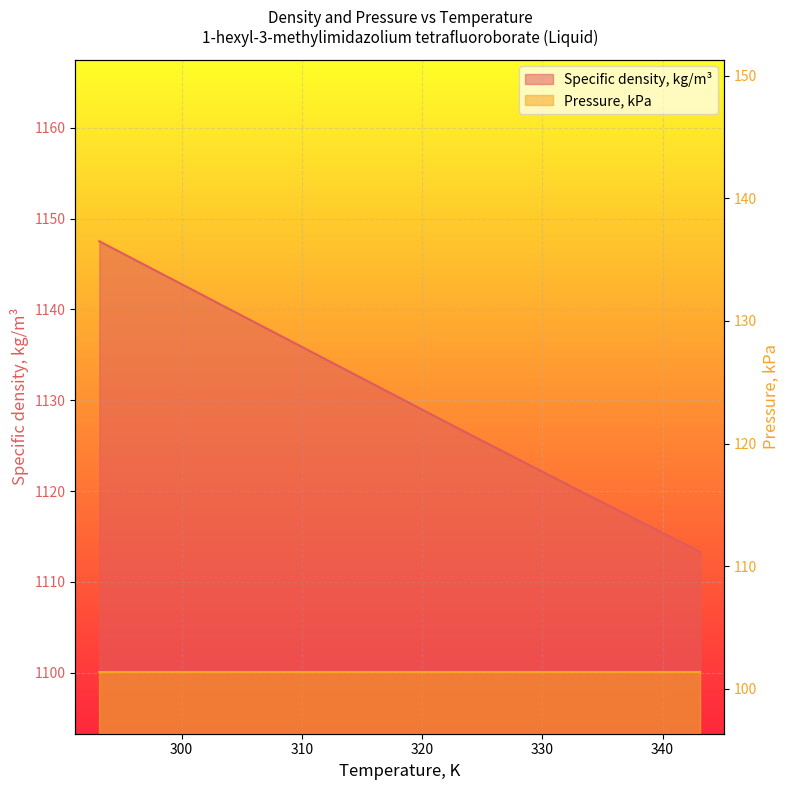

What is the value of the 4th point from the left?

1126.8